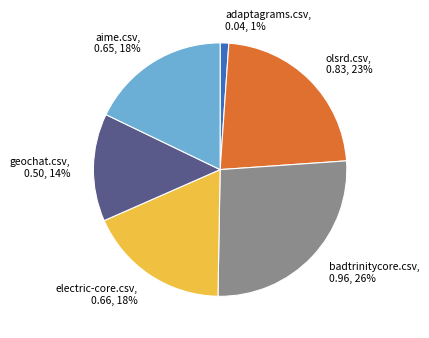

To the nearest percent, what is the difference between the largest and smallest slice percentages?

25%